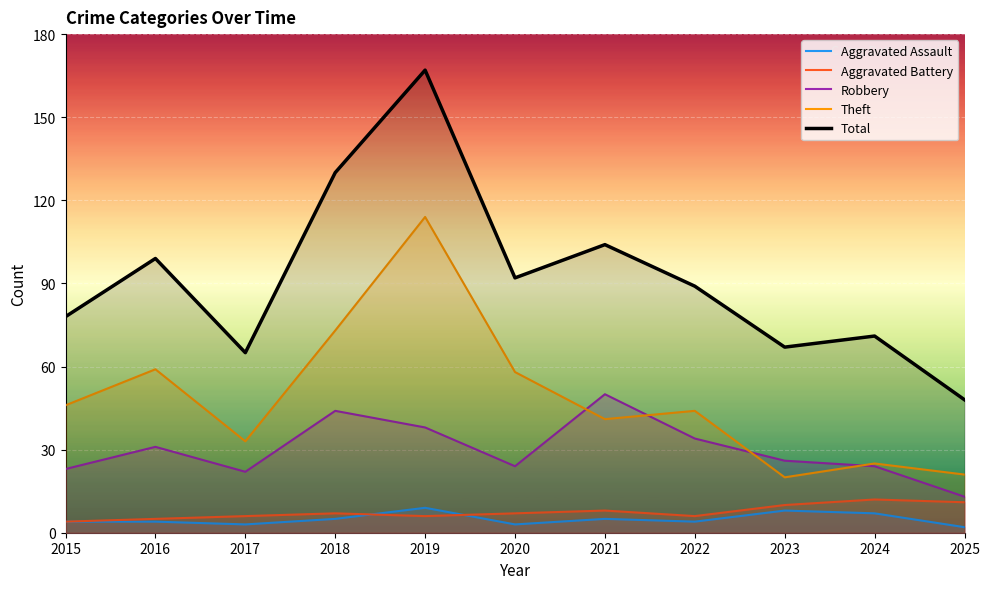

At which label is Aggravated Battery closest to 8?

2021